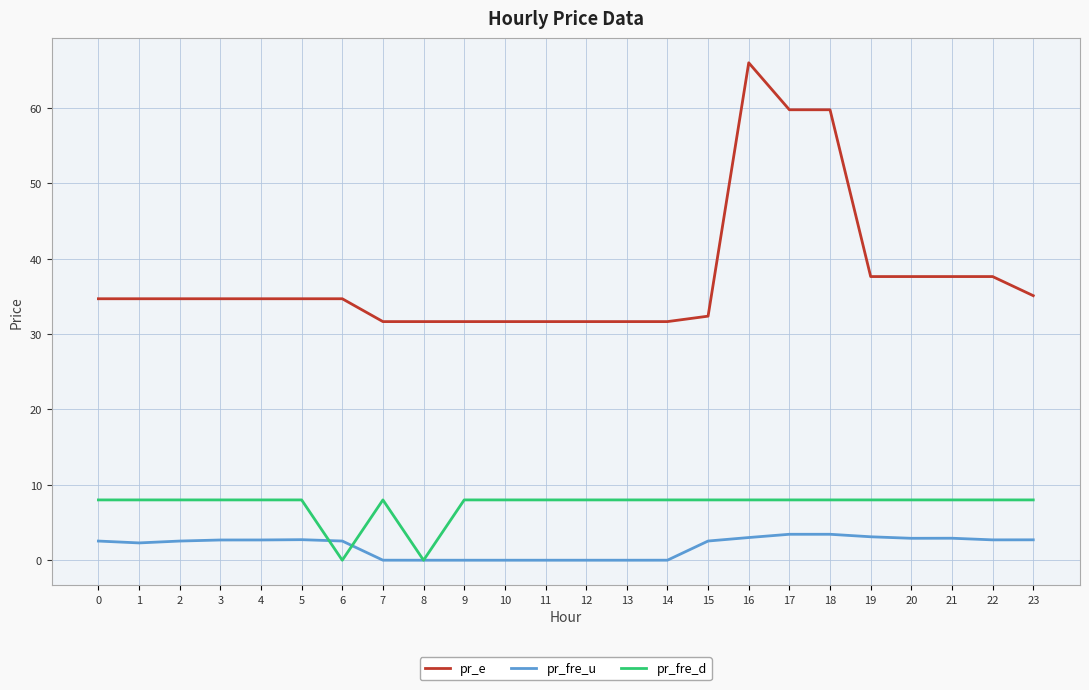

Is this an area chart (filled region under the line)?

No